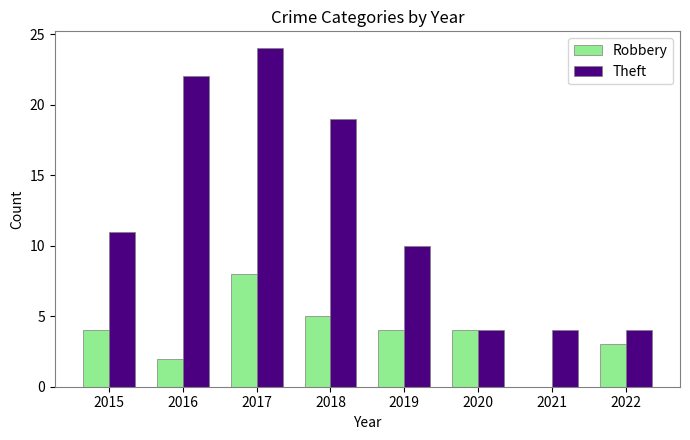

How many data points does each series have?

8